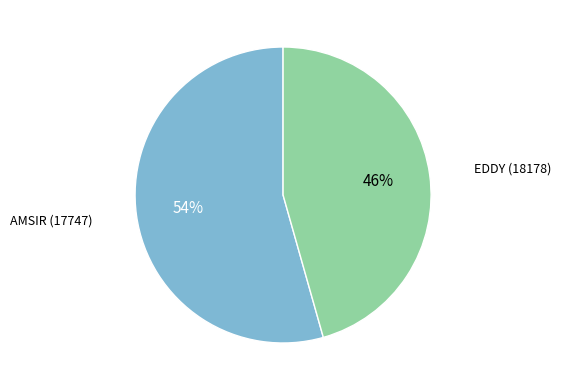

Count the number of slices in the pie.

2